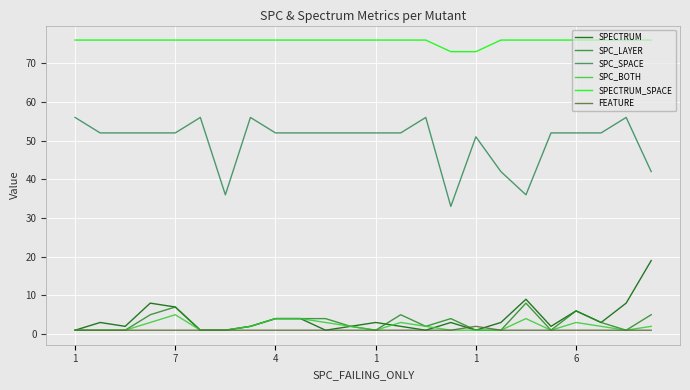

Which series has the largest total across all categories?

SPECTRUM_SPACE